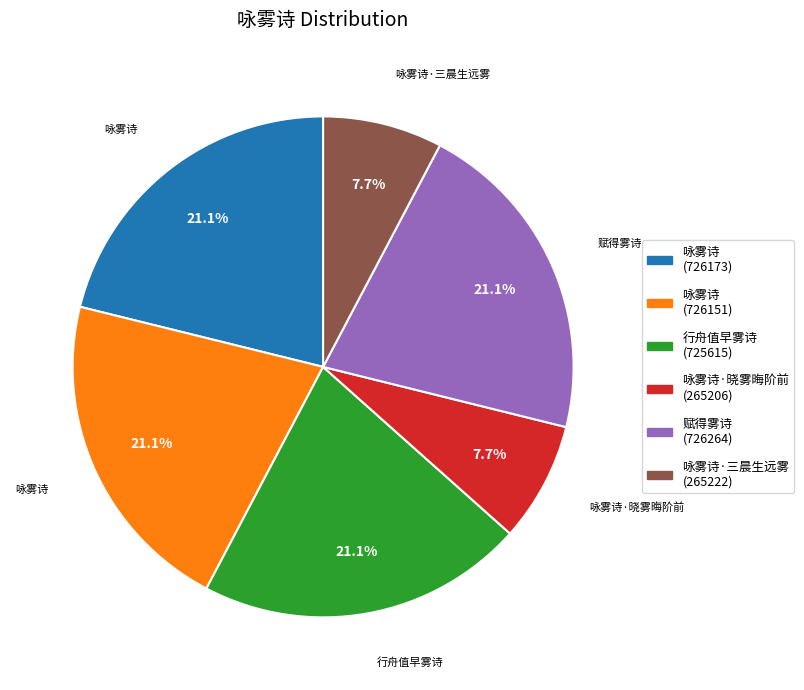

Does any single category account for the majority?

No